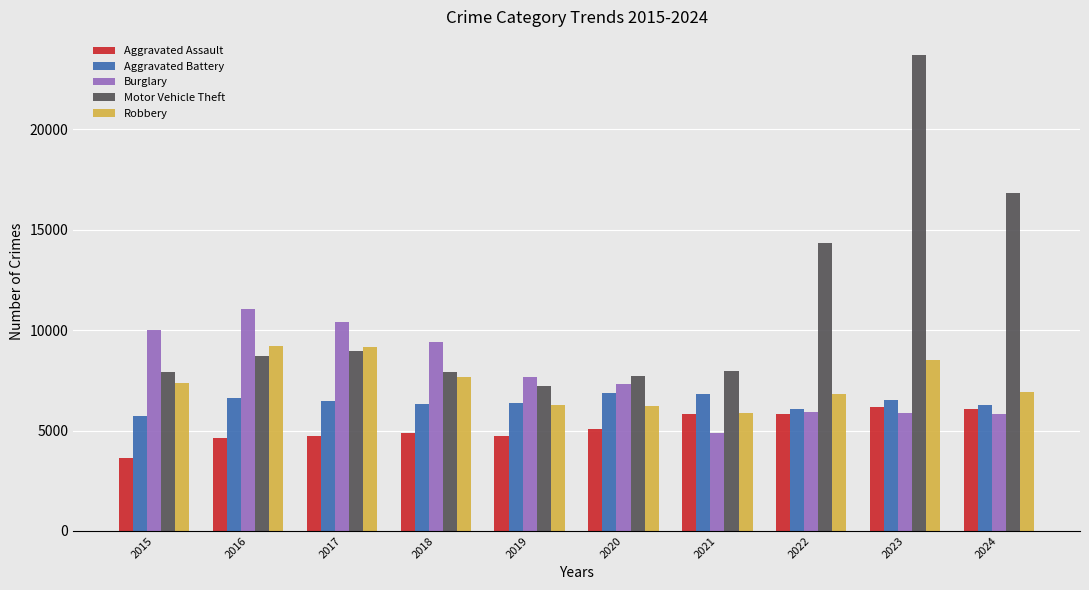

What is the value of the Motor Vehicle Theft bar at the 9th from the left?

23699